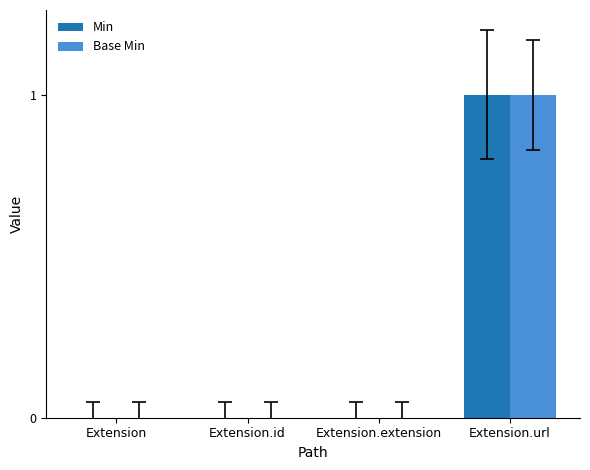

Reading left to right, extract all data points from this chart.

Min: 0	0	0	1
Base Min: 0	0	0	1